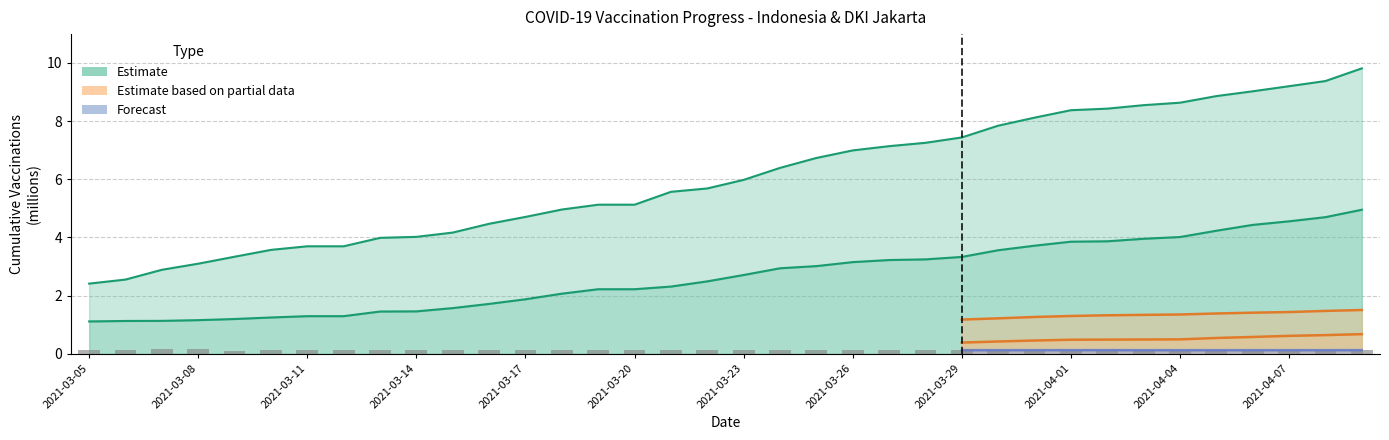

What is the total value across all series at 2021-03-26?

10.3